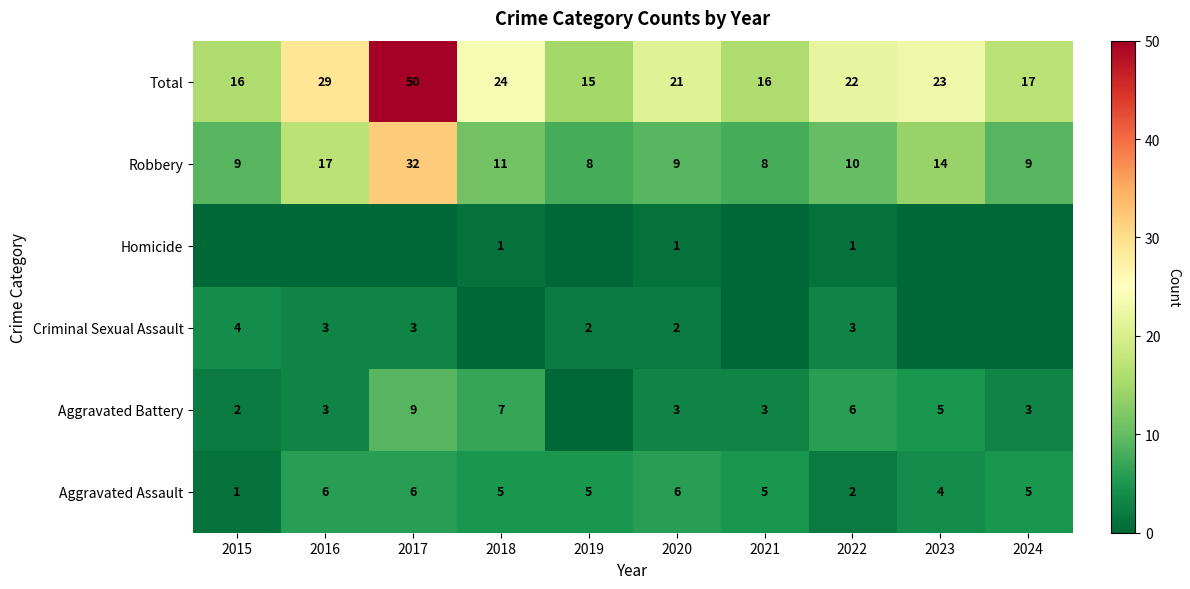

What is the average value of the Robbery series?

13